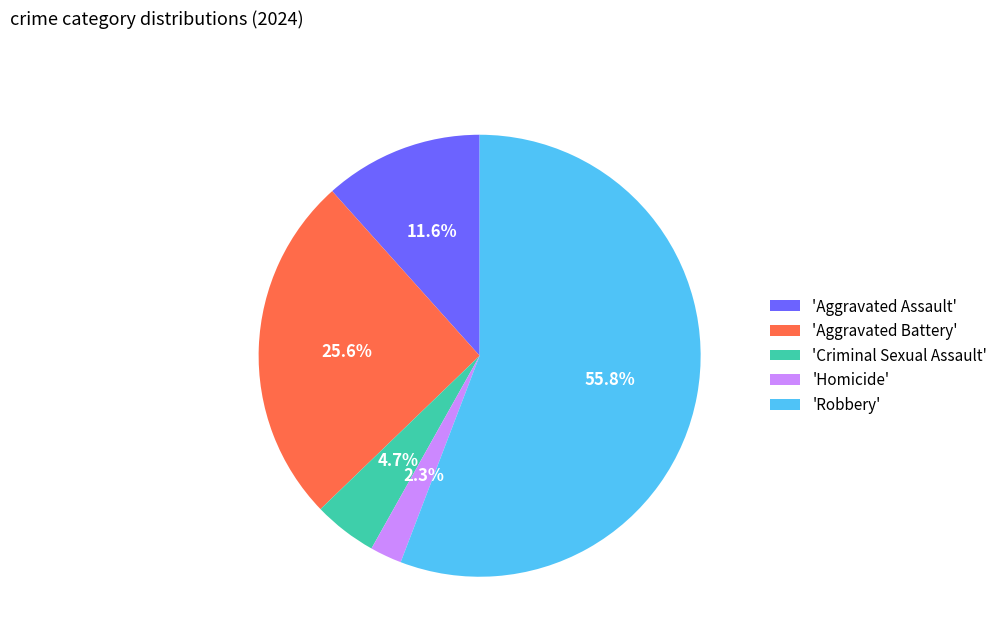

Do 'Robbery' and 'Homicide' together represent more than half of the pie?

Yes